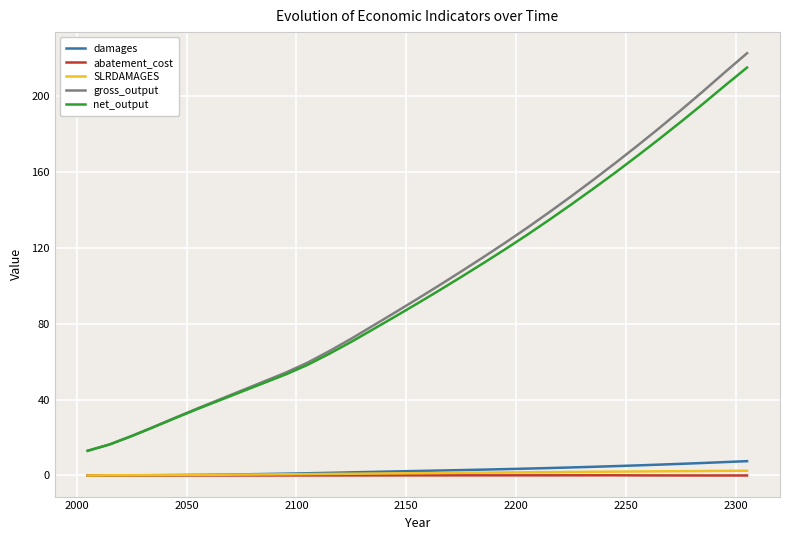

What is the lowest value of the gross_output series?

13.0